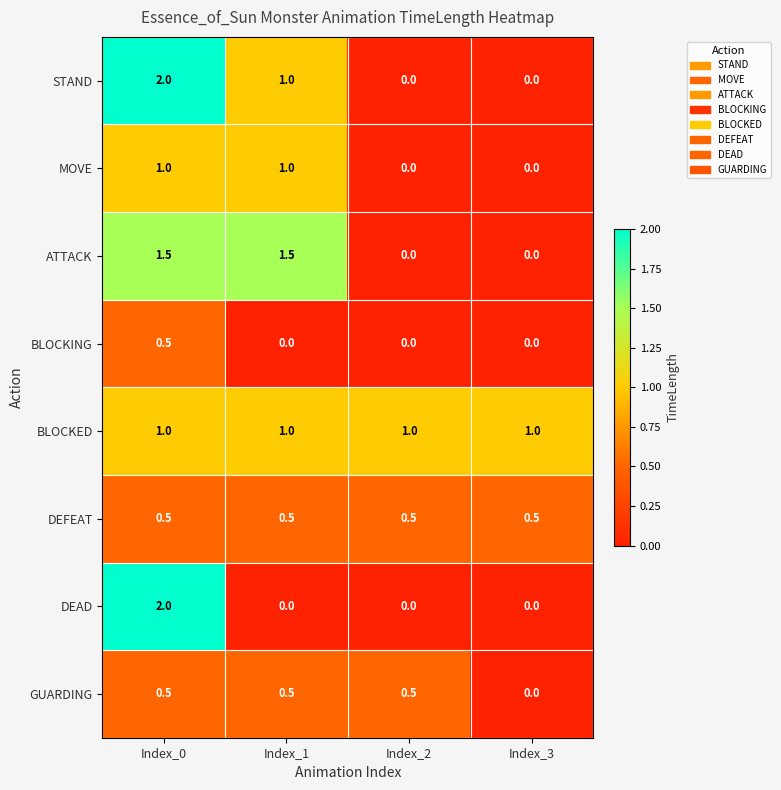

What is the average value of the DEFEAT series?

0.5